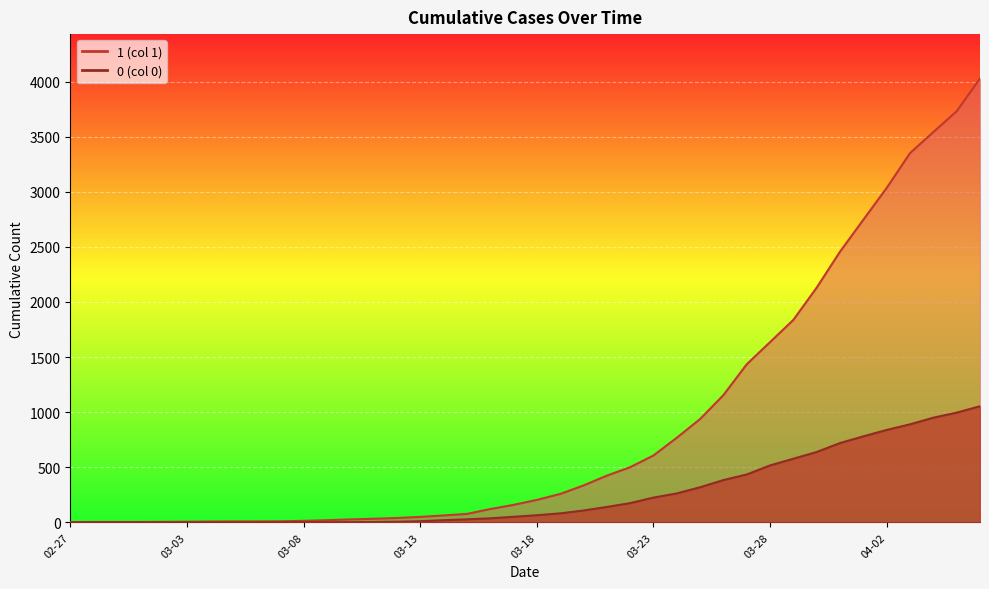

How many lines are shown in the chart?

2